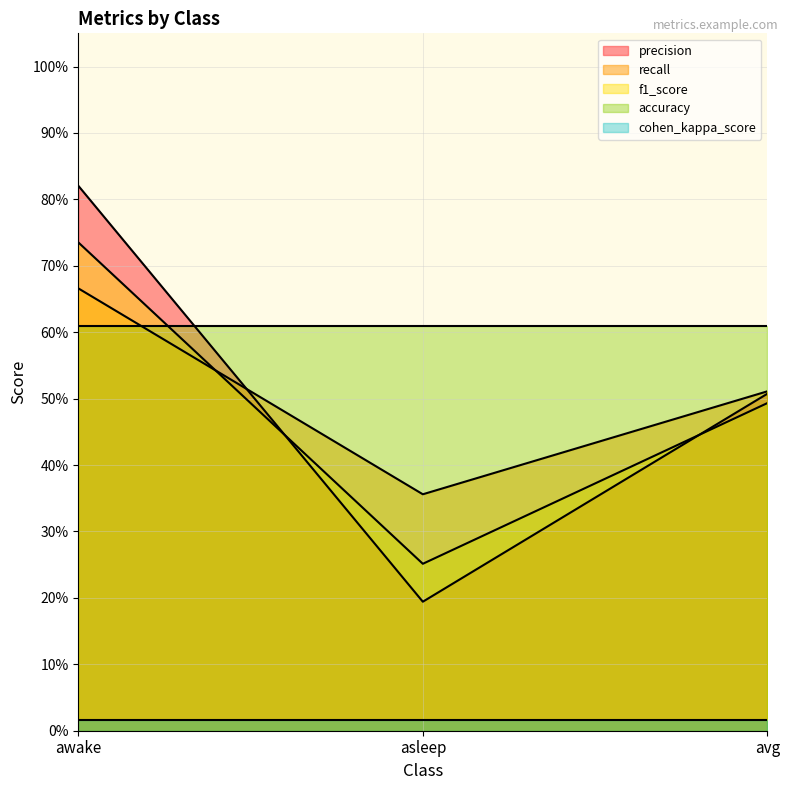

What is the average value of the recall series?

0.5